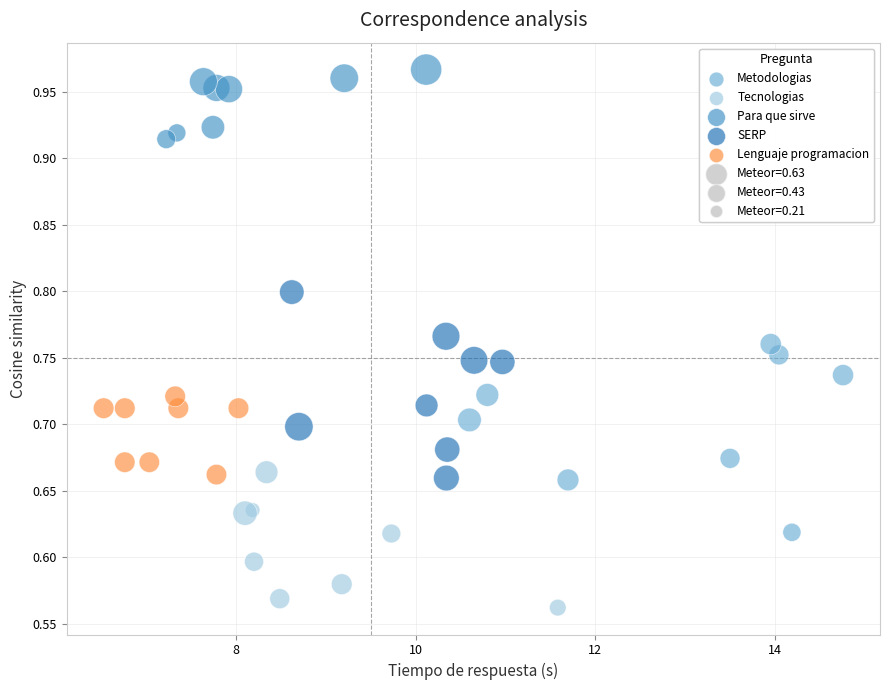

Which series contains the lowest Y value?

Tecnologias